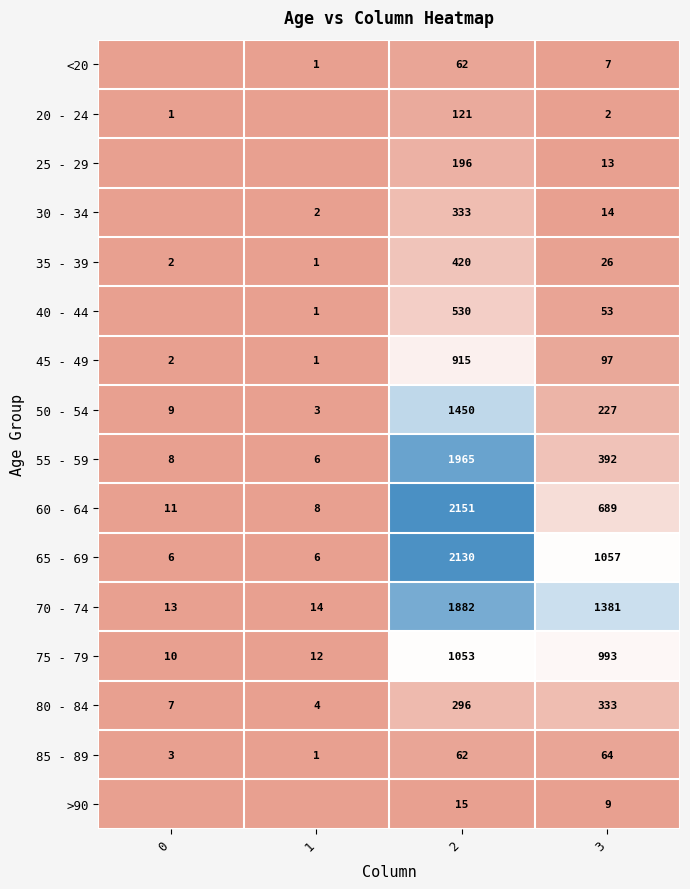

The value of 50 - 54 at 0 is 9. True or false?

True